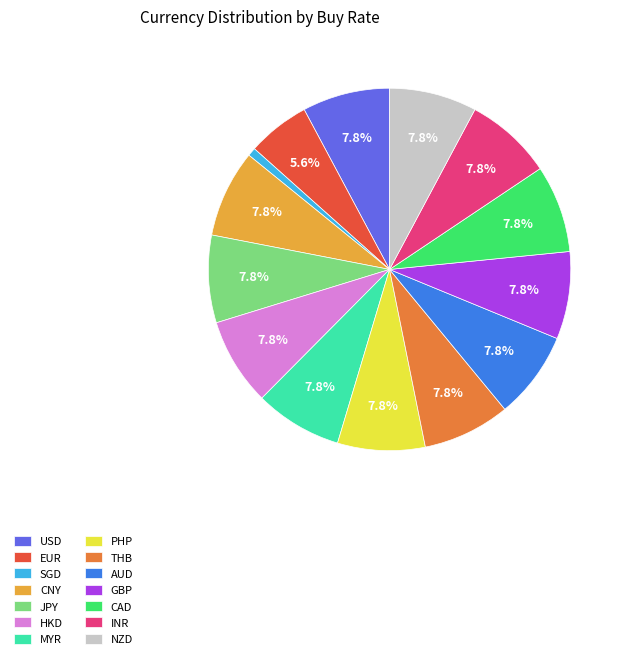

What is the smallest slice in the pie chart?

SGD